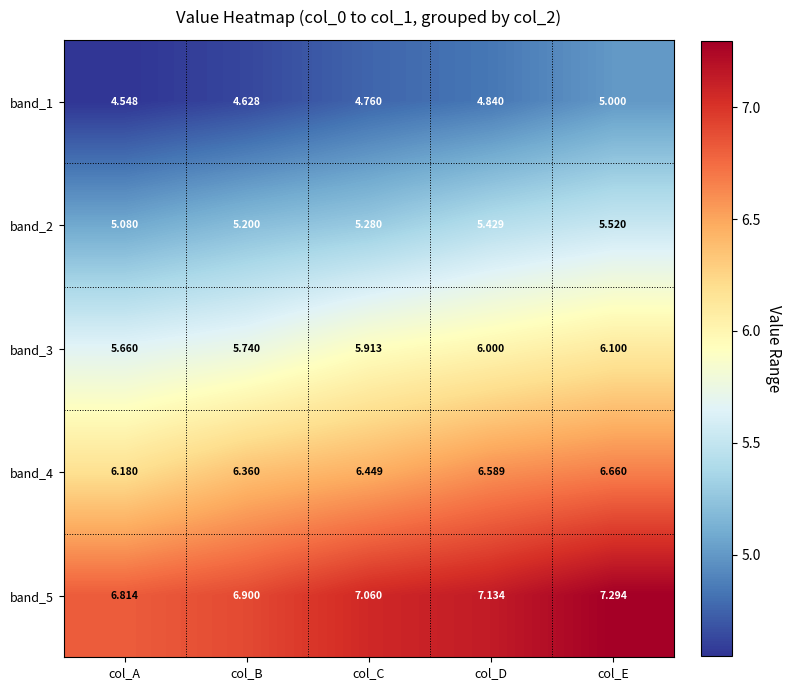

Rank the categories by band_5 value from highest to lowest.

col_E, col_D, col_C, col_B, col_A